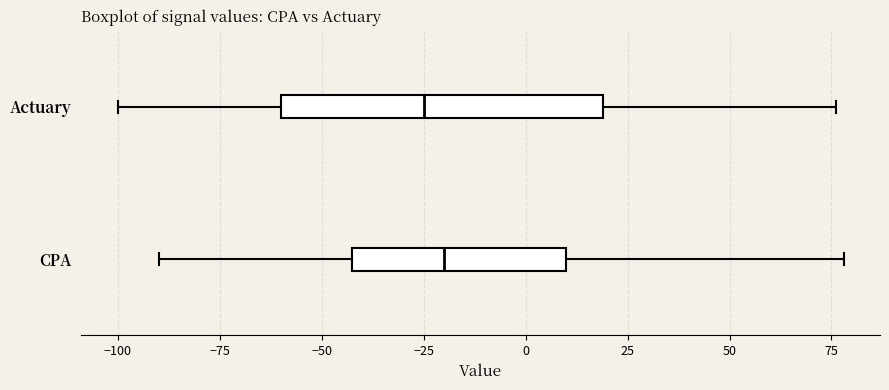

Which box has the furthest to the left median line?

Actuary